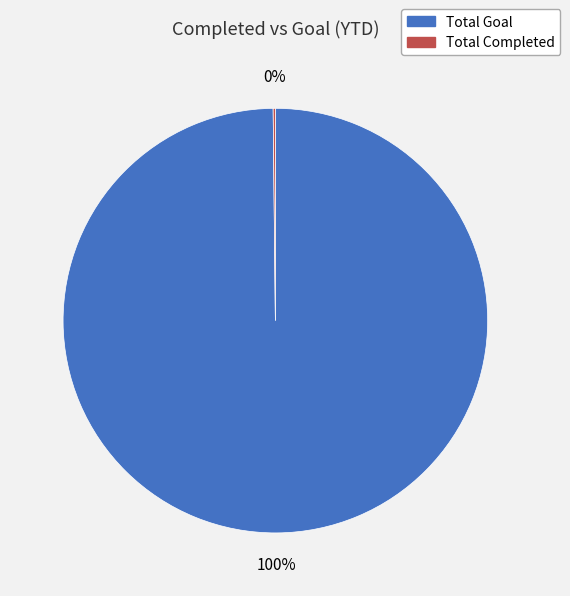

What is the largest slice in the pie chart?

Total Goal